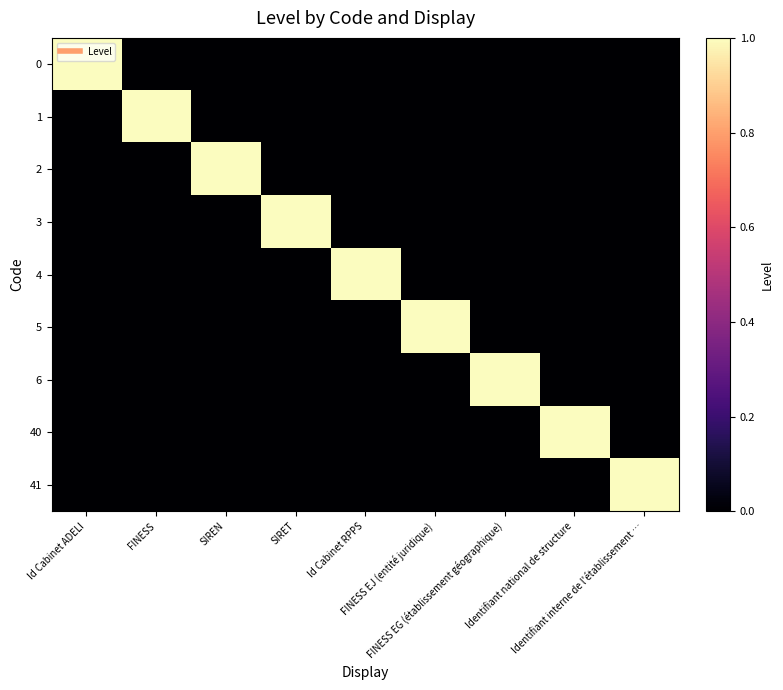

Which category has the lowest value across all series?

FINESS